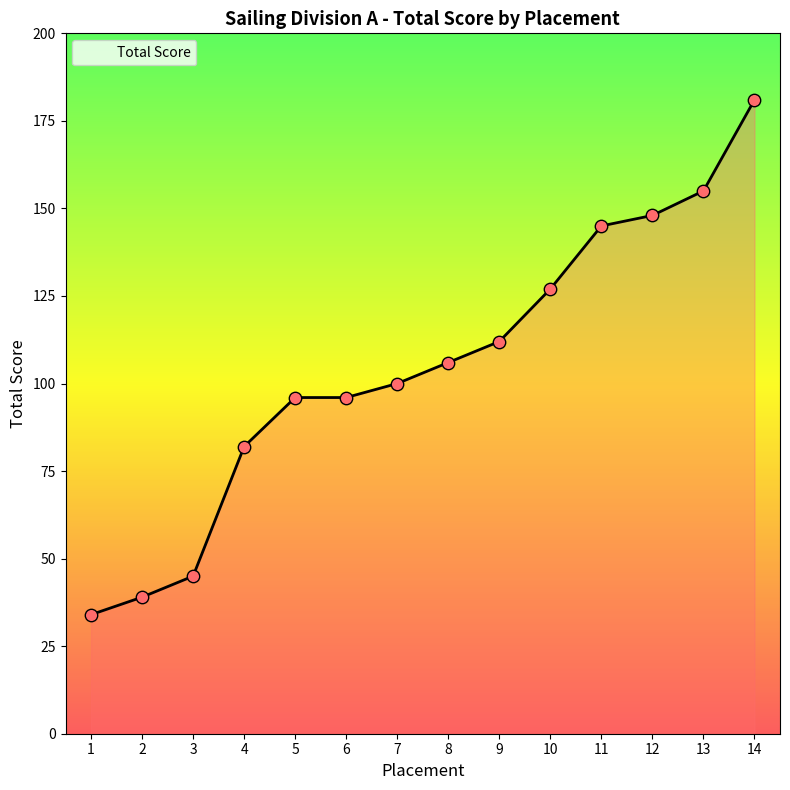

What is the change in value from 5 to 14?

+85